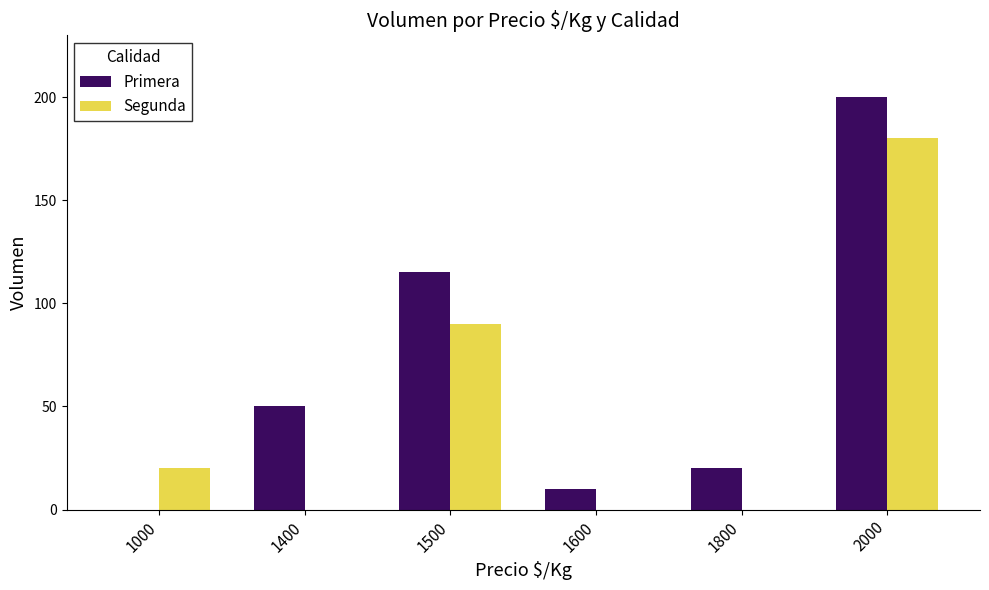

What are all the series names shown in the legend?

Primera, Segunda